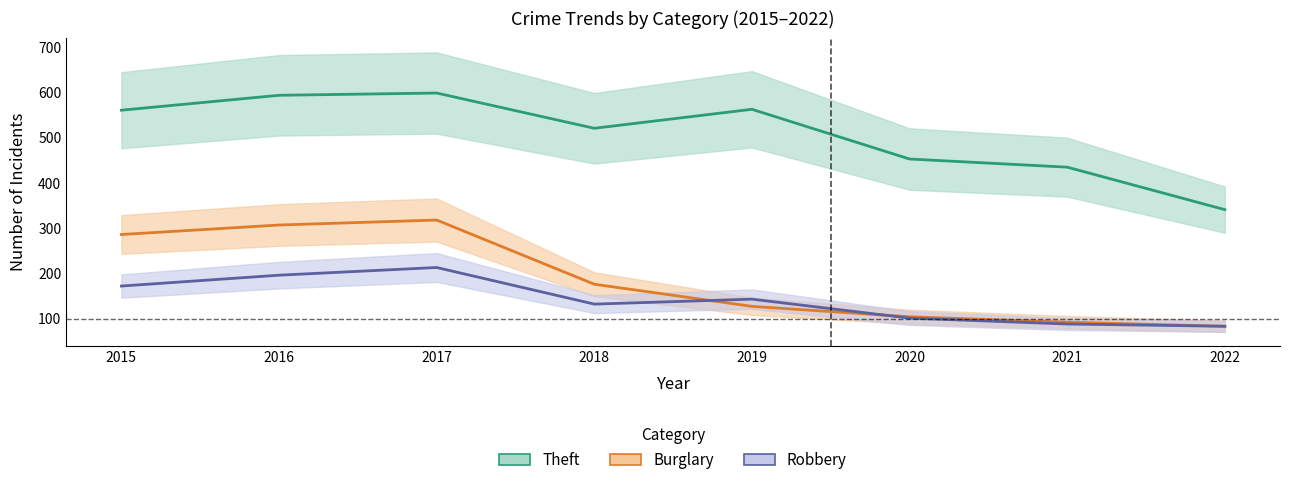

What is the difference between the maximum and minimum values in the Burglary series?

235